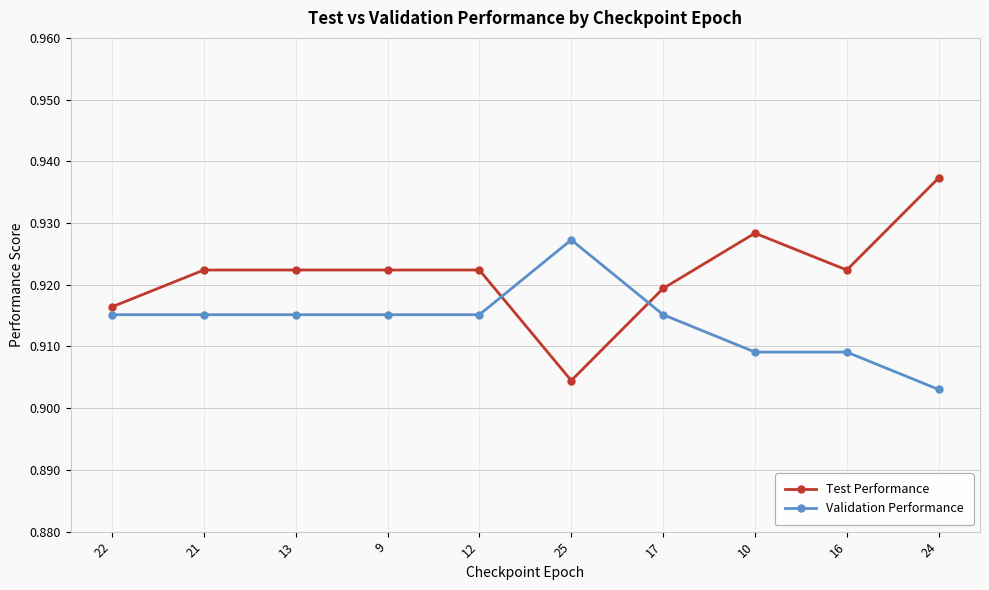

Which series has the widest spread of values?

Test Performance